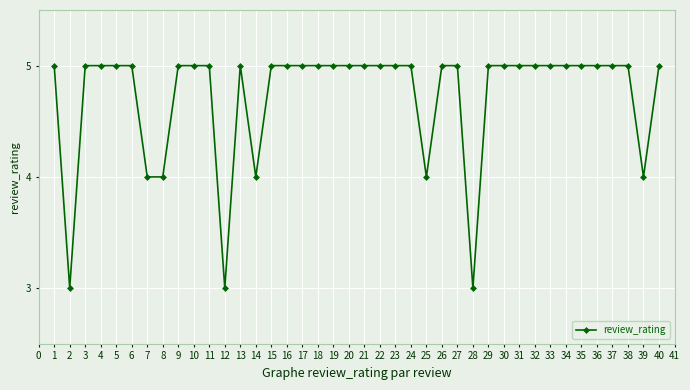

What is the difference between the values at 13 and 33?

0